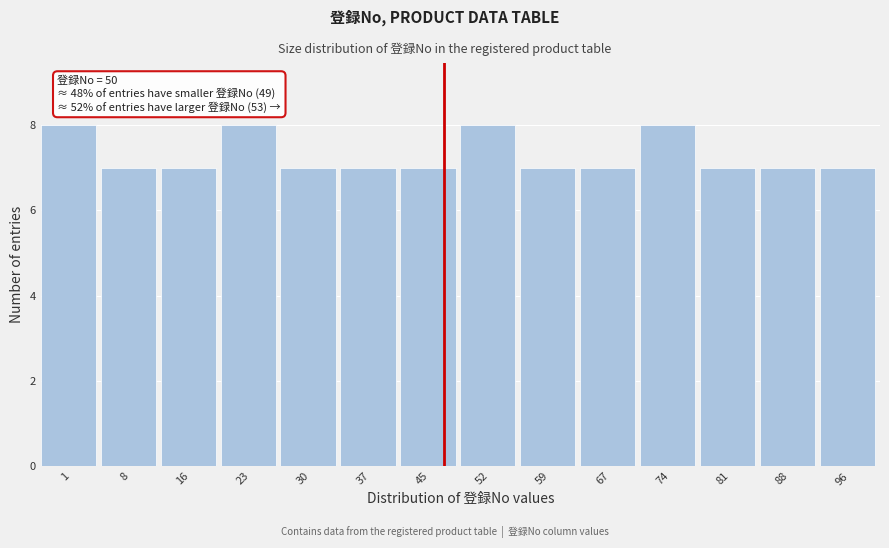

Reading left to right, extract all data points from this chart.

1=8	8=7	16=7	23=8	30=7	37=7	45=7	52=8	59=7	67=7	74=8	81=7	88=7	96=7